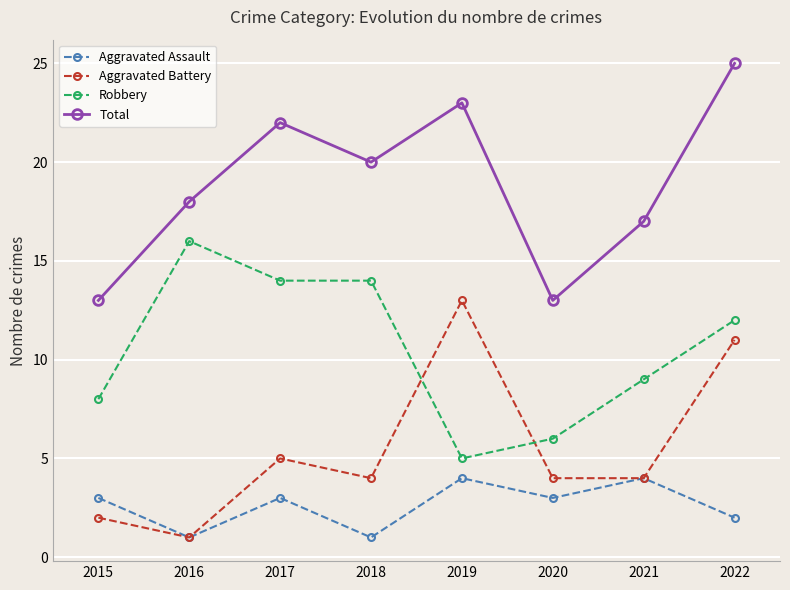

In Total, how many points are lower than both neighbors (excluding endpoints)?

2